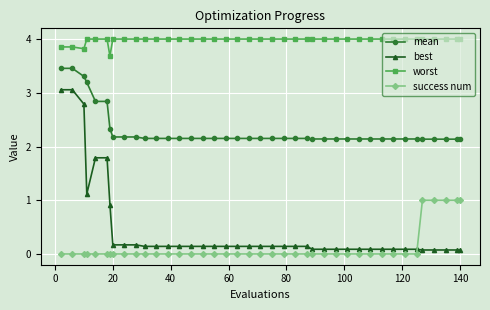

What is the highest value of the success num series?

1.0